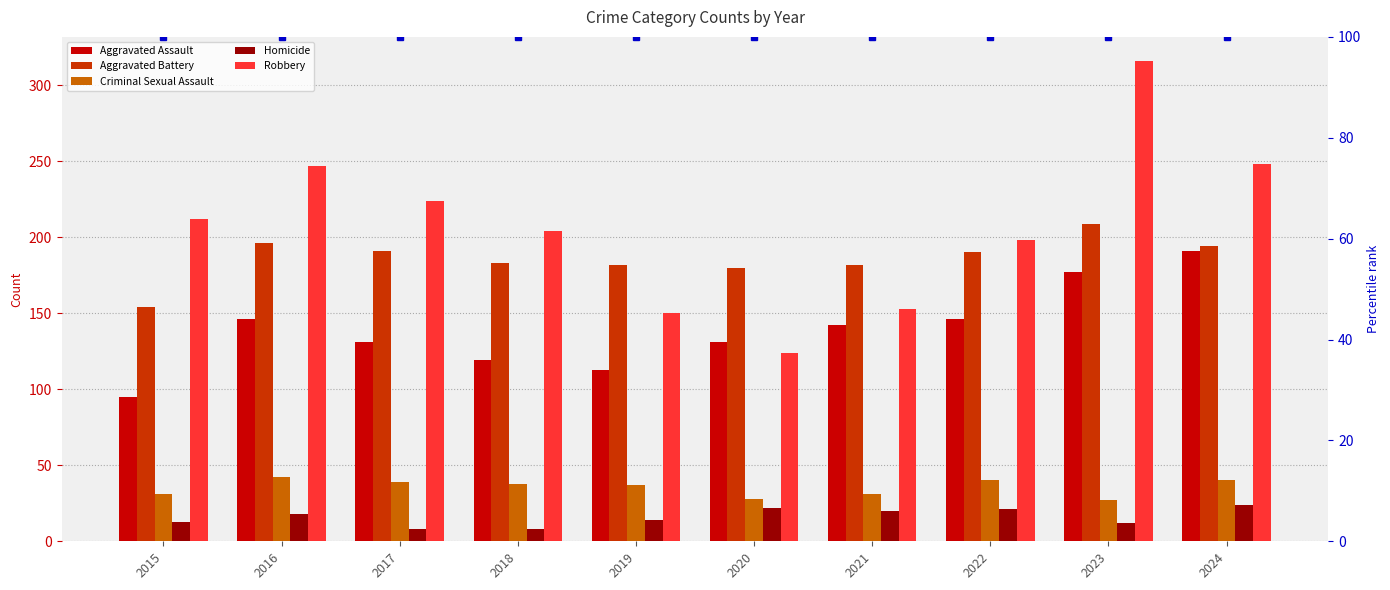

What are all the series names shown in the legend?

Aggravated Assault, Aggravated Battery, Criminal Sexual Assault, Homicide, Robbery